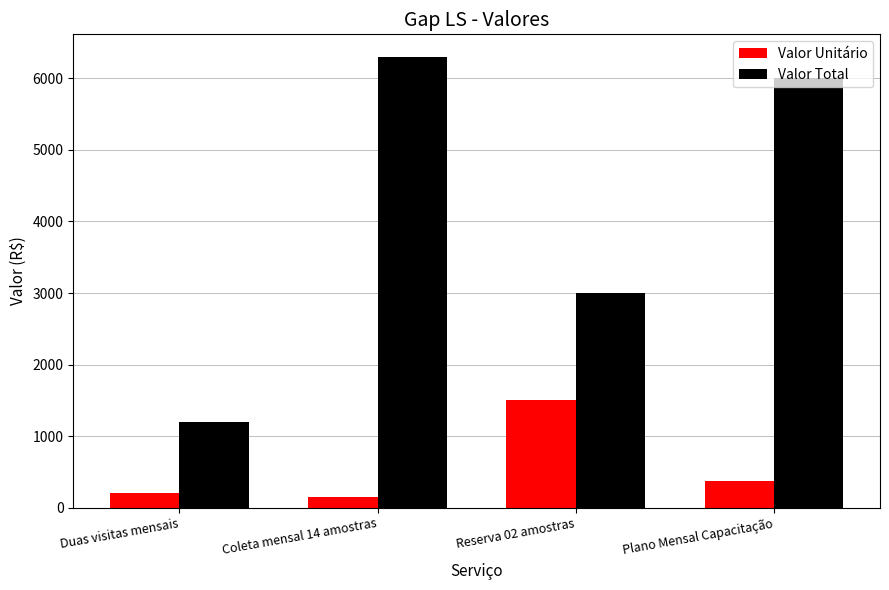

What value does the Valor Total series have at Coleta mensal 14 amostras, to the nearest 10?

6300